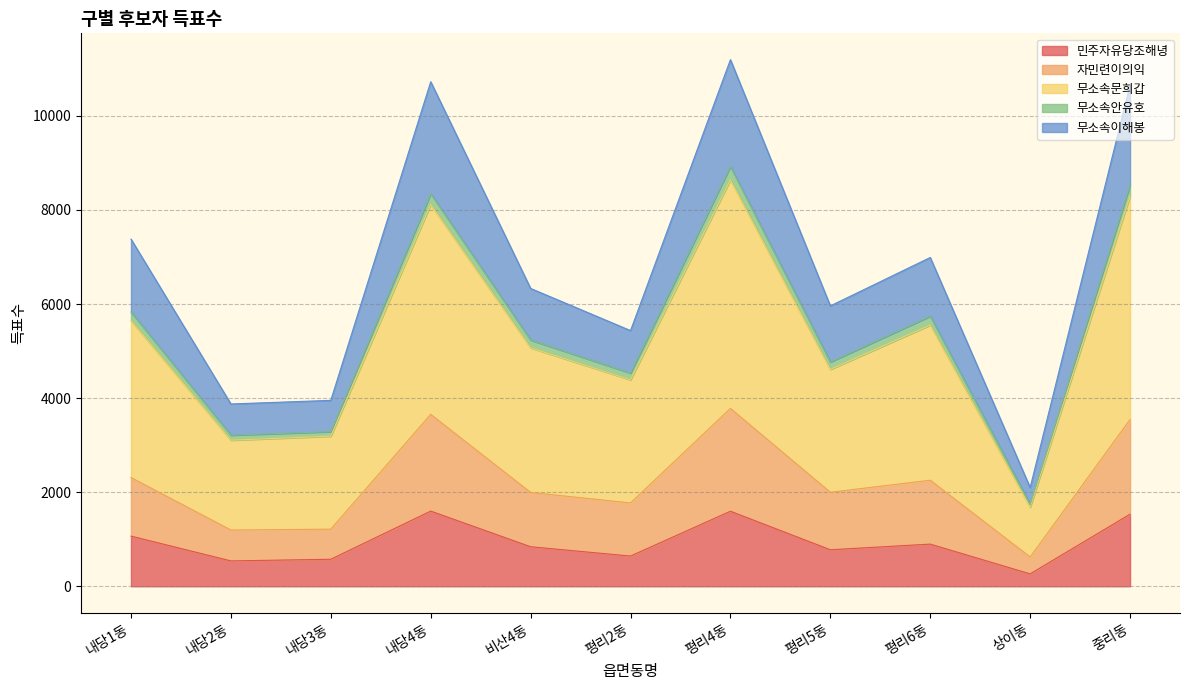

Which category has the lowest value in the 민주자유당조해녕 series?

상이동